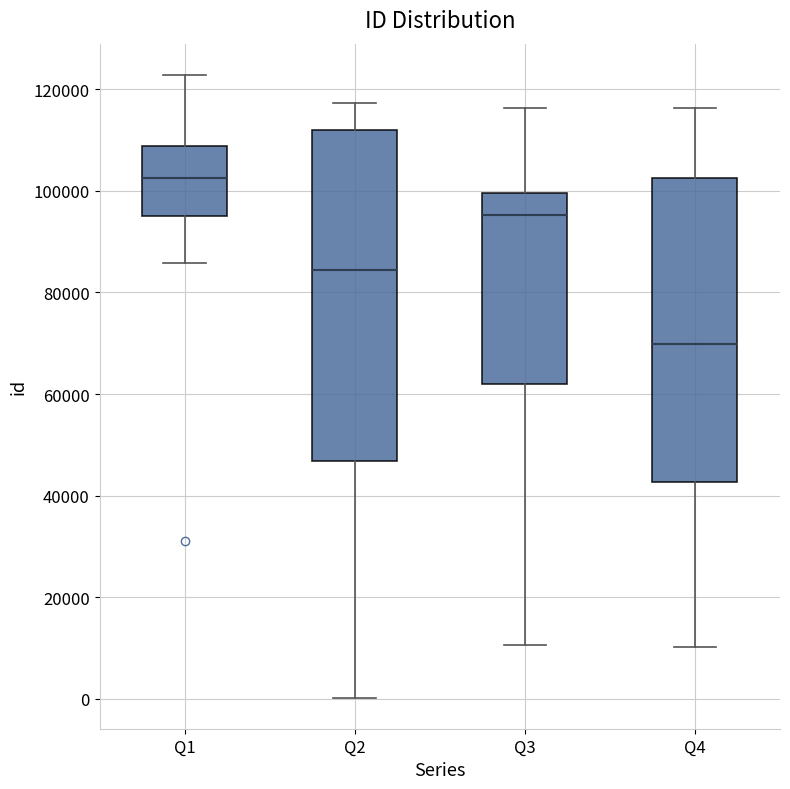

Reading left to right, transcribe this box plot: for each box, give where its median line is, the range the box spans, and where its two whiskers end, as read against the y-axis. The values are not printed on the chart, so give them approximately, as read against the axis.

Q1: median 102000, box 96000 to 108000, whiskers 86000 to 122000
Q2: median 84000, box 46000 to 112000, whiskers 0 to 118000
Q3: median 96000, box 62000 to 100000, whiskers 10000 to 116000
Q4: median 70000, box 42000 to 102000, whiskers 10000 to 116000